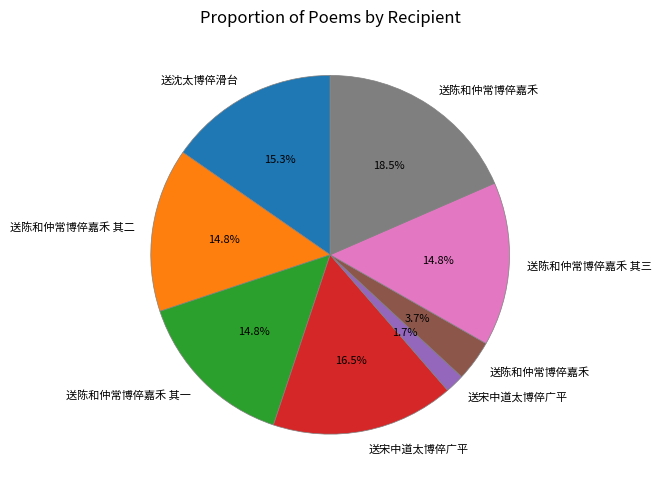

Is there a majority slice in this chart?

No